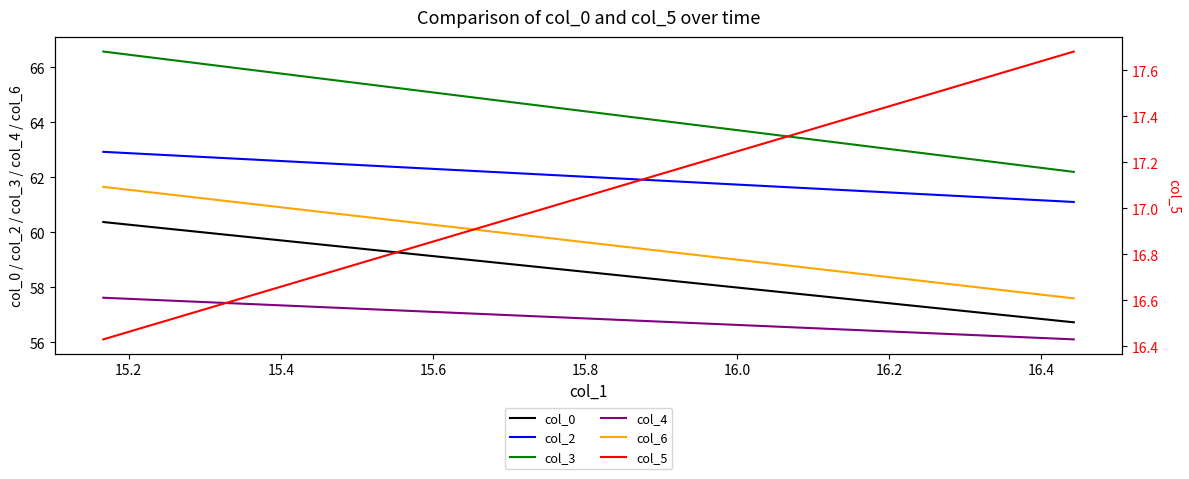

True or false: col_0 has a value of 38.2 at 15.2.

False